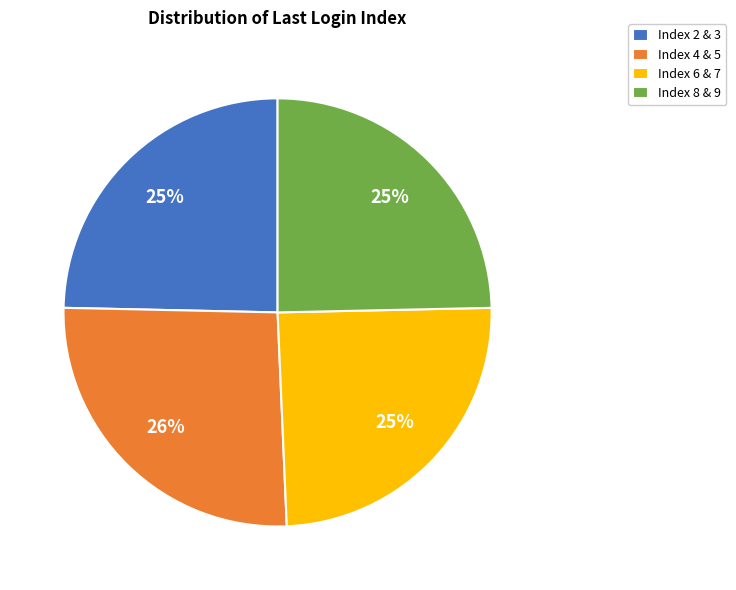

The Index 6 & 7 slice represents 37% of the pie. True or false?

False